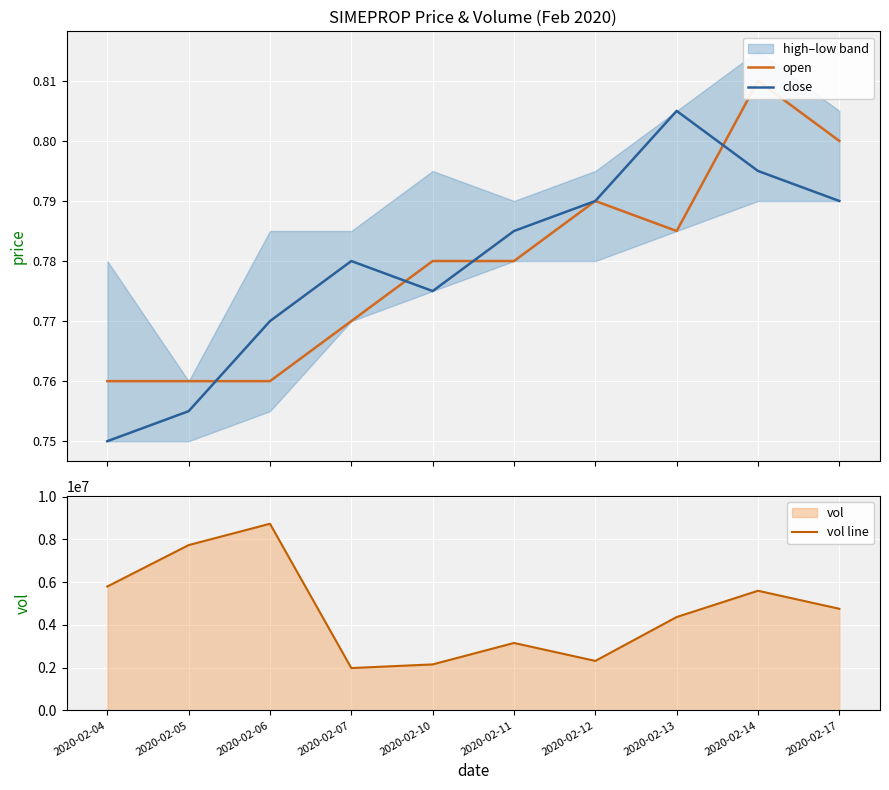

At how many categories does at least one series exceed 7558694?

2